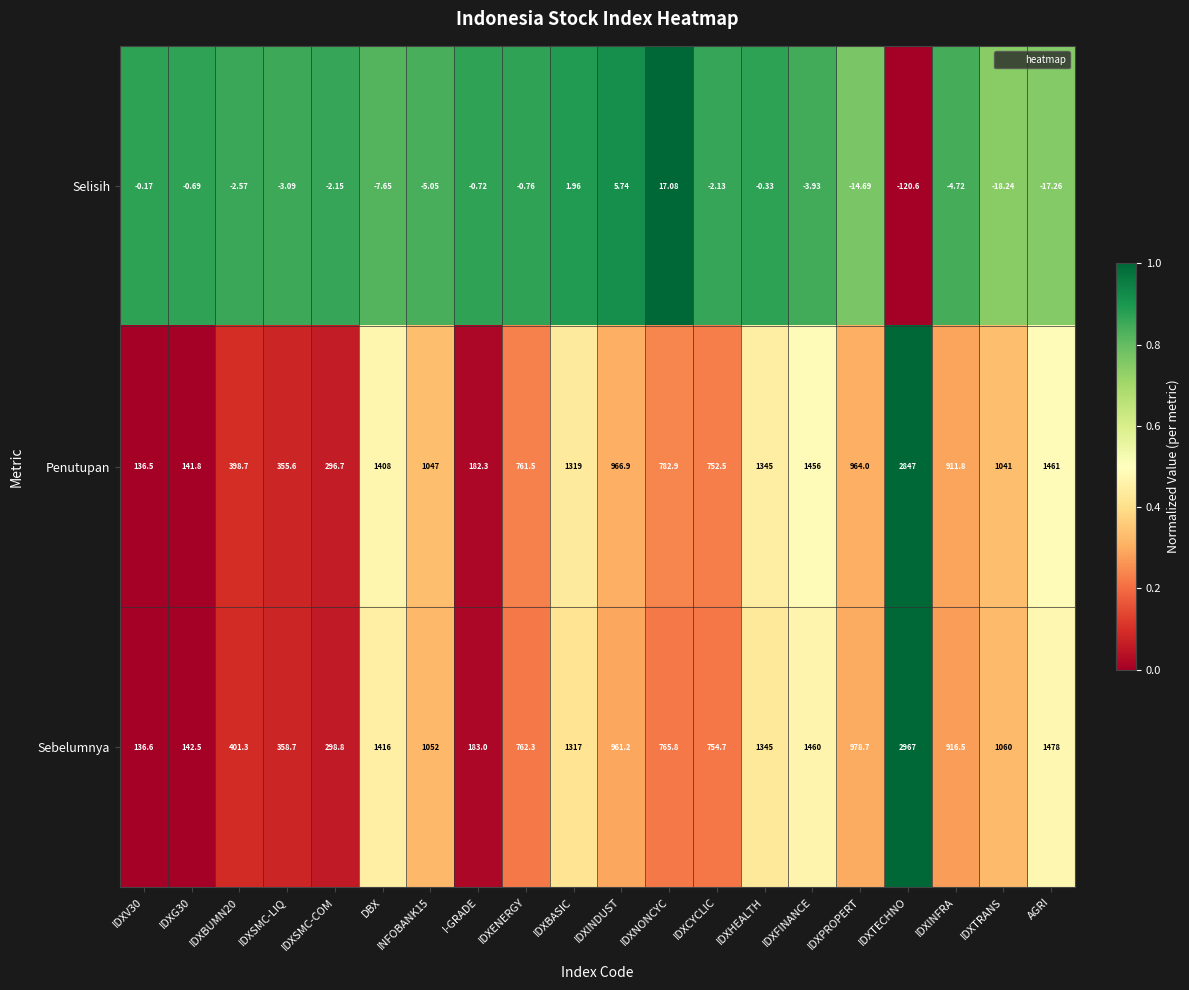

What is the total value across all series at IDXCYCLIC?

1505.1